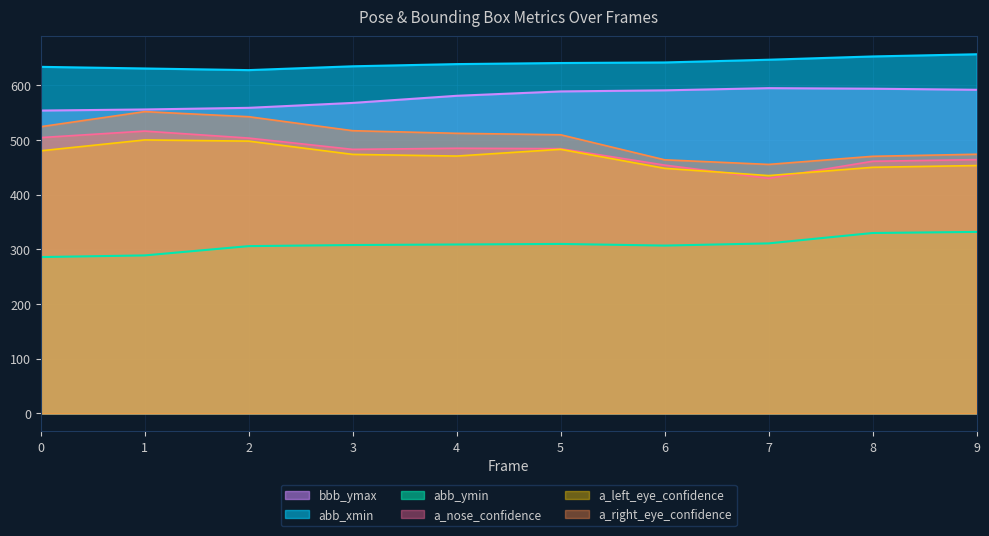

Reading left to right, extract all data points from this chart.

abb_xmin: 634.0	631.0	628.0	635.0	639.0	641.0	642.0	647.0	653.0	657.0
abb_ymin: 286.0	289.0	306.0	308.0	309.0	310.0	307.0	311.0	330.0	332.0
bbb_ymax: 554.0	556.0	559.0	568.0	581.0	589.0	591.0	595.0	594.0	592.0
a_nose_confidence: 504.6	516.5	503.7	483.0	485.0	484.2	454.2	430.0	461.2	464.3
a_left_eye_confidence: 480.4	500.3	498.1	473.8	470.8	483.1	448.3	435.0	450.2	453.4
a_right_eye_confidence: 524.5	552.1	542.8	517.2	512.4	509.7	463.9	455.5	470.3	474.1